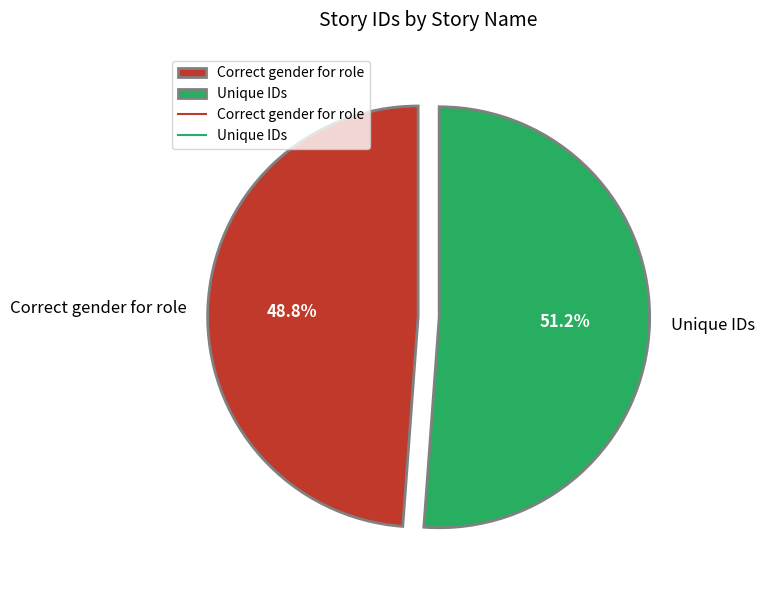

Count the number of slices in the pie.

2